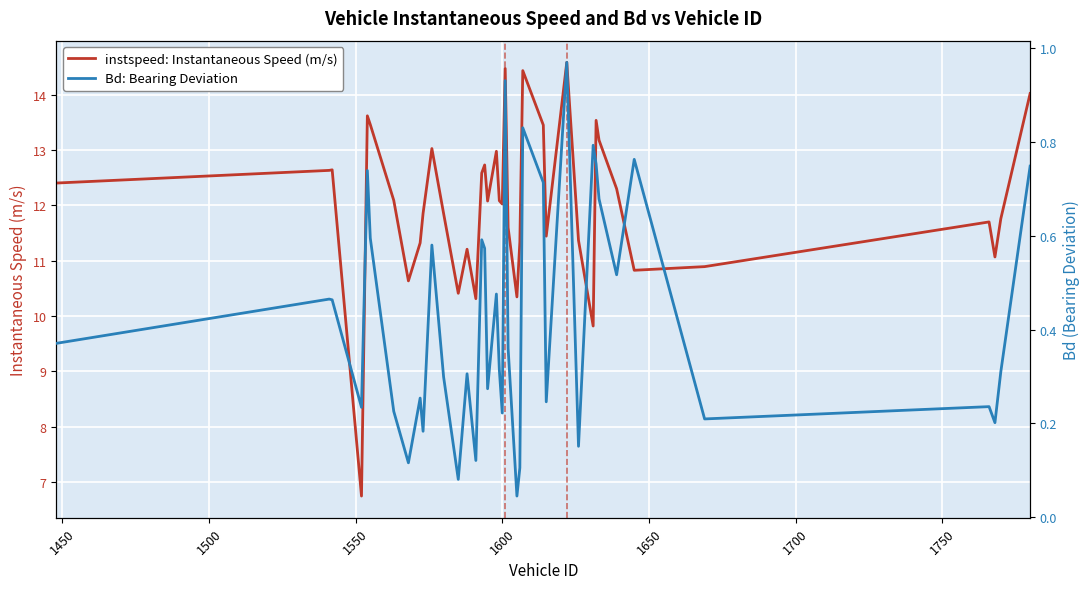

What is the highest value of the instspeed: Instantaneous Speed (m/s) series?

14.6